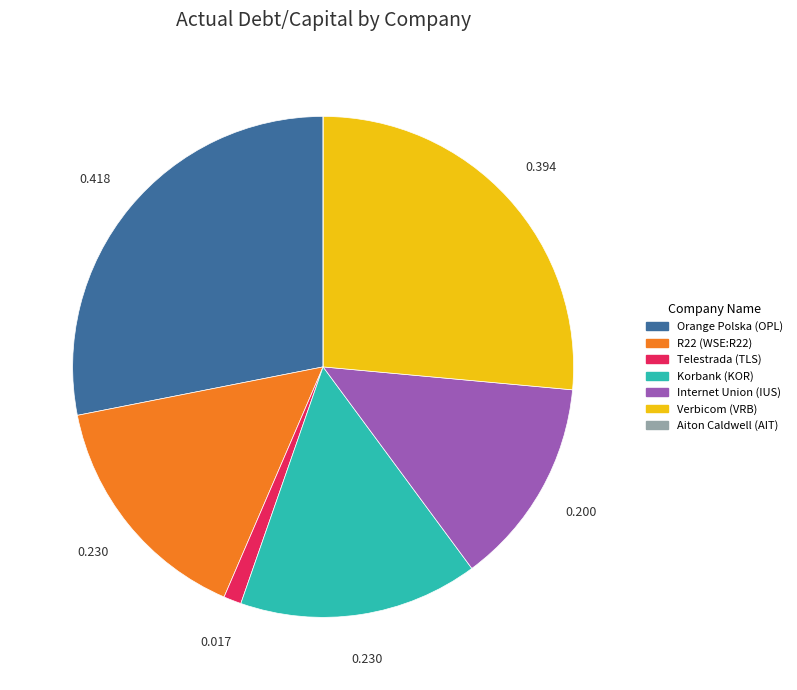

What is the largest slice in the pie chart?

Orange Polska (OPL)